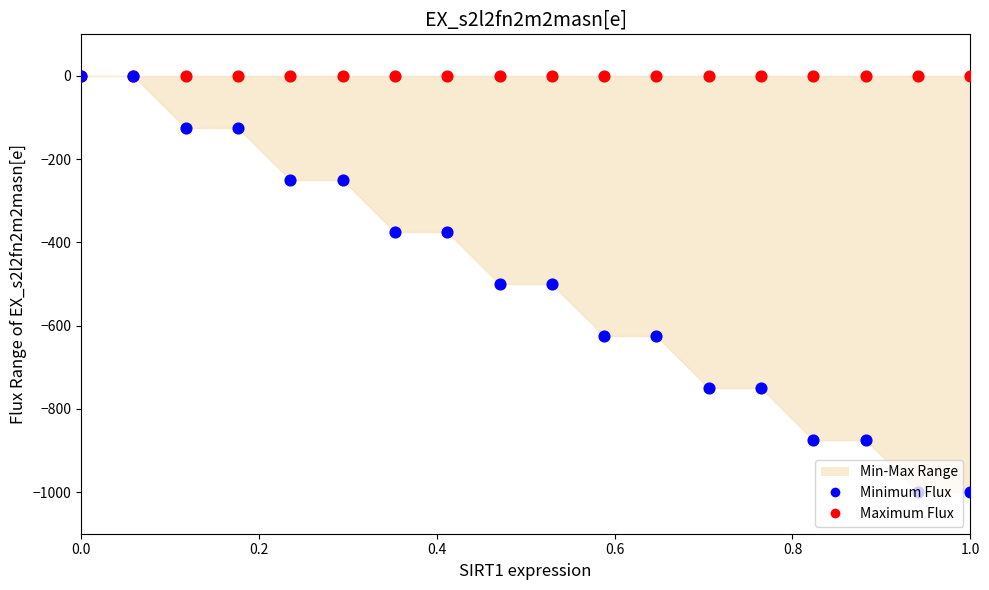

Which series has the largest Y range (max minus min)?

Minimum Flux